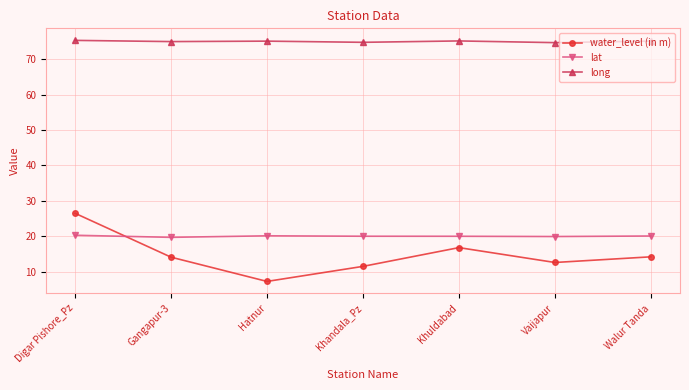

How many distinct data groups are displayed?

3